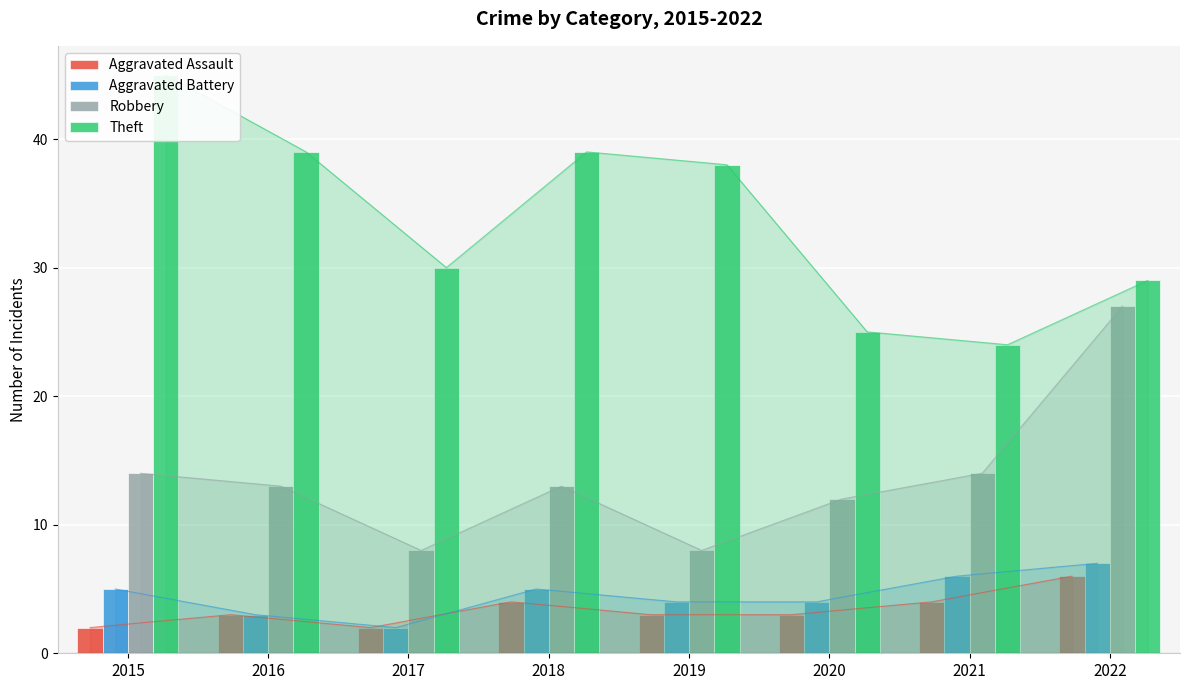

Rank the series by their maximum value, from lowest to highest.

Aggravated Assault, Aggravated Battery, Robbery, Theft